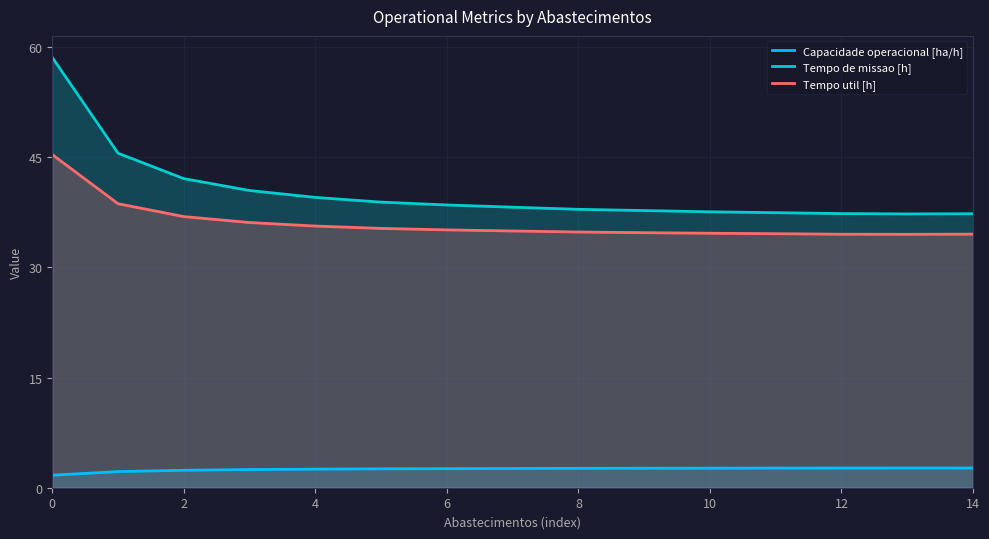

What is the difference between the Tempo de missao [h] values at 2 and 14?

4.8